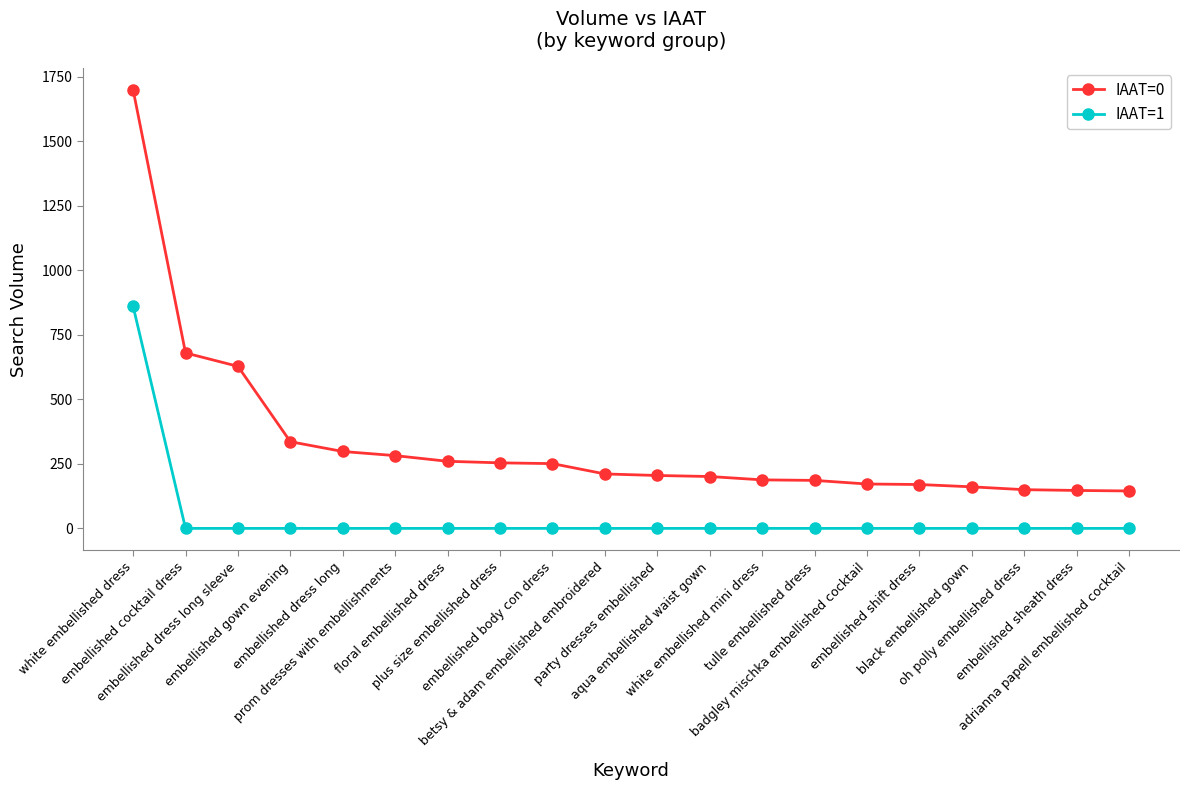

Which series has the largest total across all categories?

IAAT=0